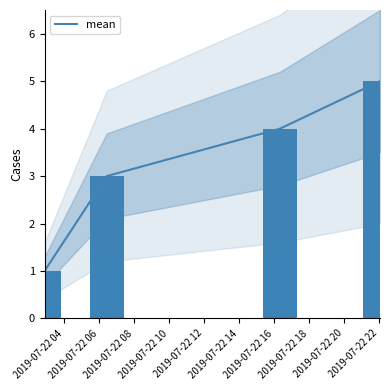

What is the average value?

3